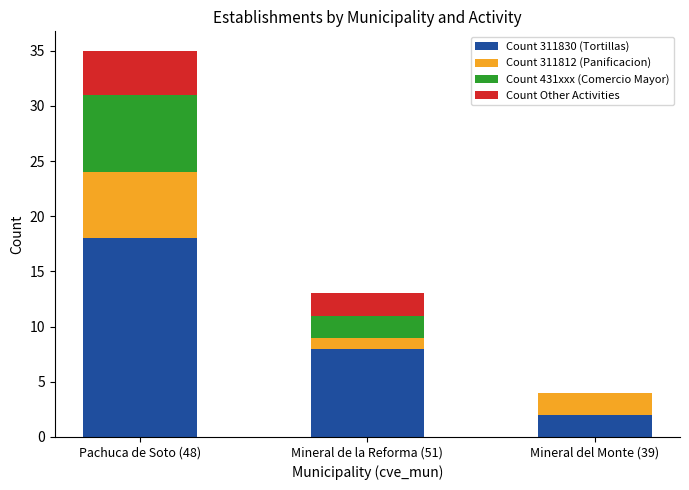

Reading left to right, transcribe the values for Count 311830 (Tortillas).

Pachuca de Soto (48)=18	Mineral de la Reforma (51)=8	Mineral del Monte (39)=2